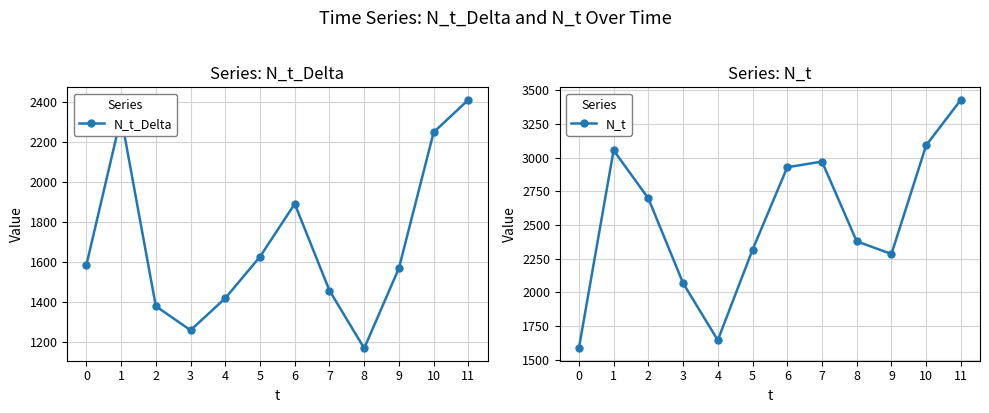

Reading left to right, extract all data points from this chart.

N_t_Delta: 0=1584	1=2324	2=1379	3=1259	4=1419	5=1626	6=1890	7=1457	8=1169	9=1569	10=2247	11=2409
N_t: 0=1584	1=3054	2=2697	3=2068	4=1644	5=2315	6=2928	7=2970	8=2378	9=2284	10=3091	11=3429